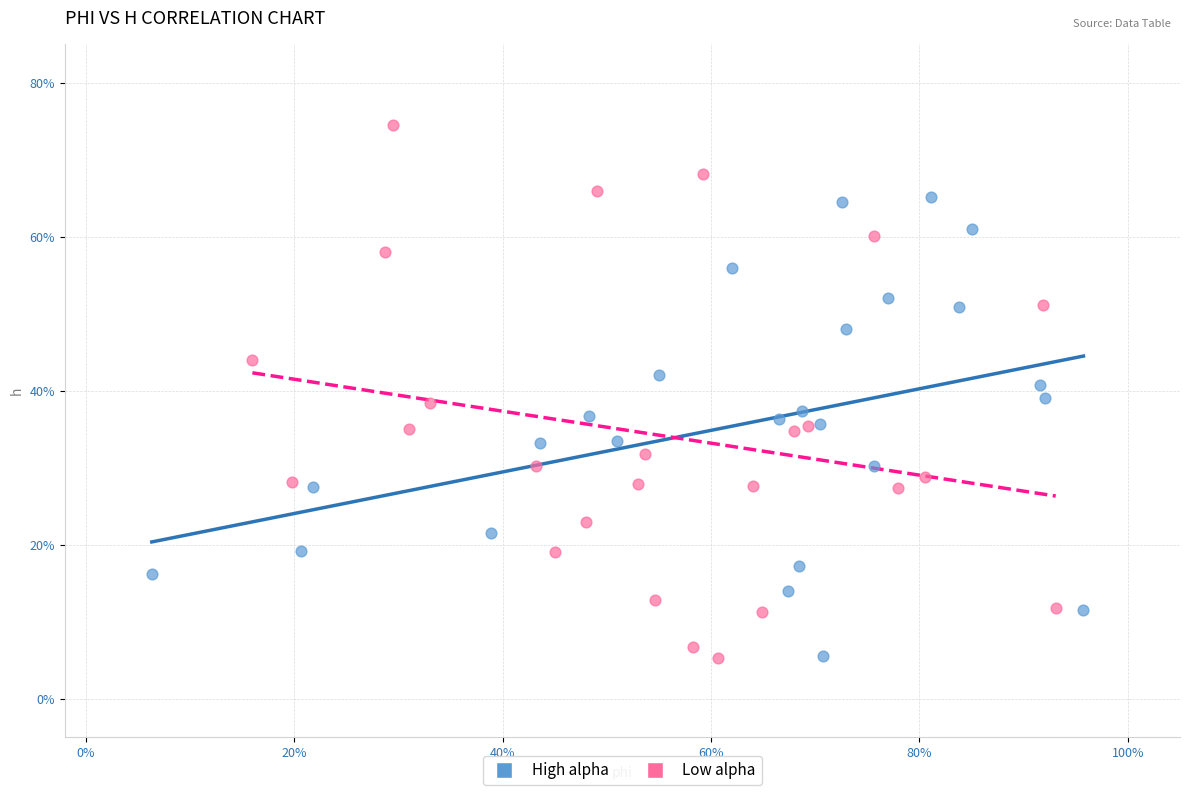

Which series reaches the maximum Y coordinate?

Low alpha